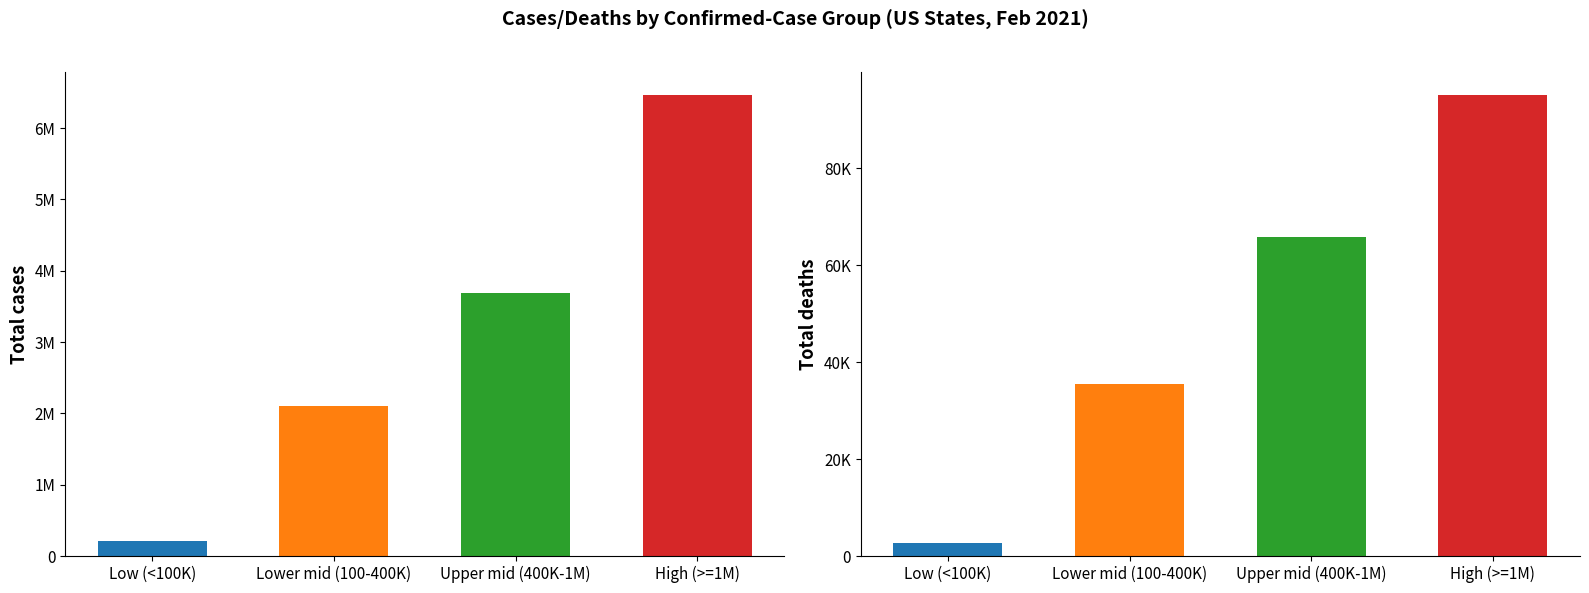

True or false: Confirmed has a value of 597547 at Kentucky.

False